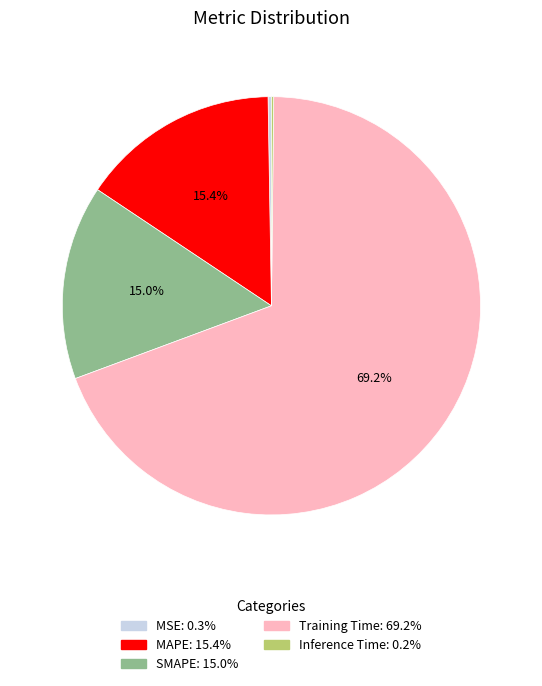

Is the sum of Training Time and MAPE greater than half?

Yes